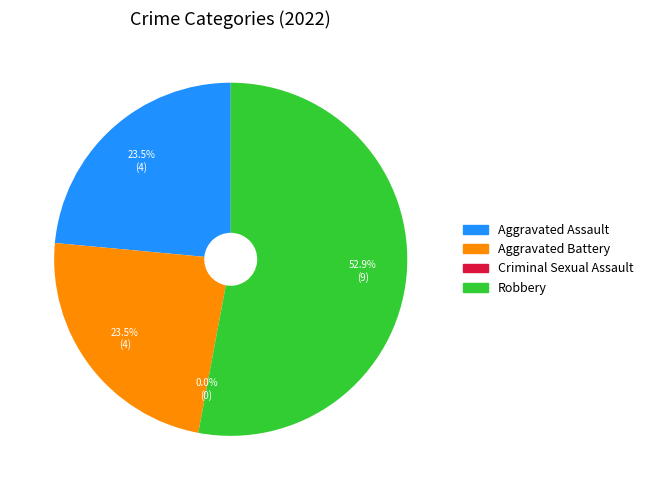

What percentage is the Aggravated Assault slice, to the nearest percent?

24%